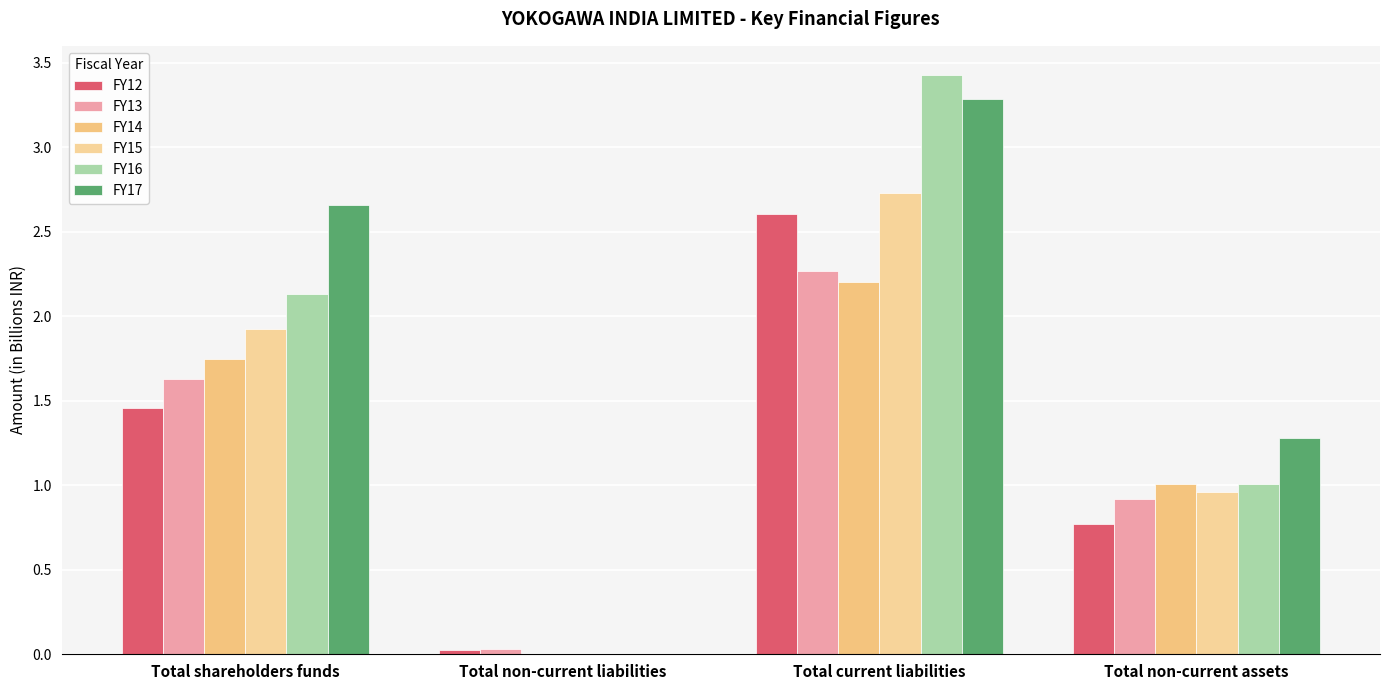

How many data points does each series have?

4